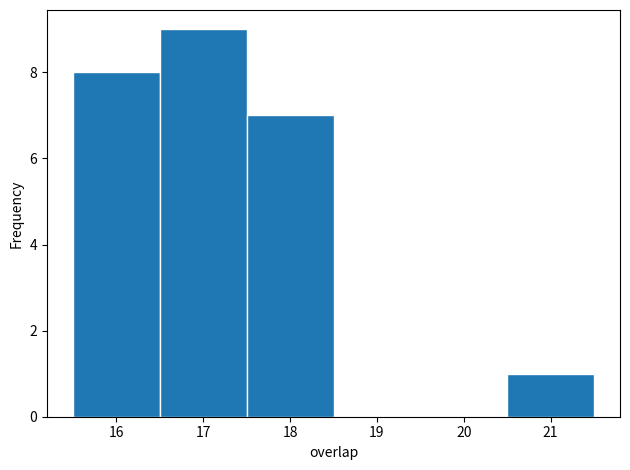

Reading left to right, transcribe this chart: for each bar, give the range it covers on the x-axis and its height. The values are not printed on the chart, so give them approximately, as read against the axis.

15.5 to 16.5: 8
16.5 to 17.5: 9
17.5 to 18.5: 7
18.5 to 19.5: 0
19.5 to 20.5: 0
20.5 to 21.5: 1